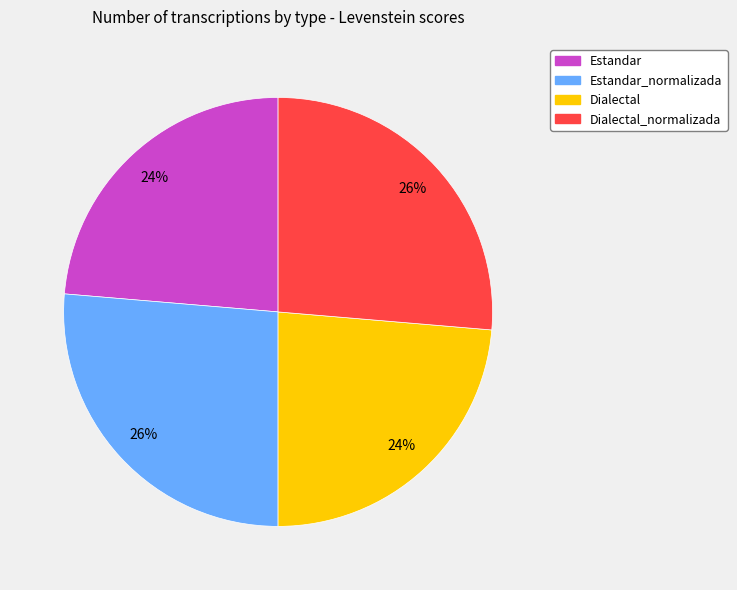

Count the number of slices in the pie.

4